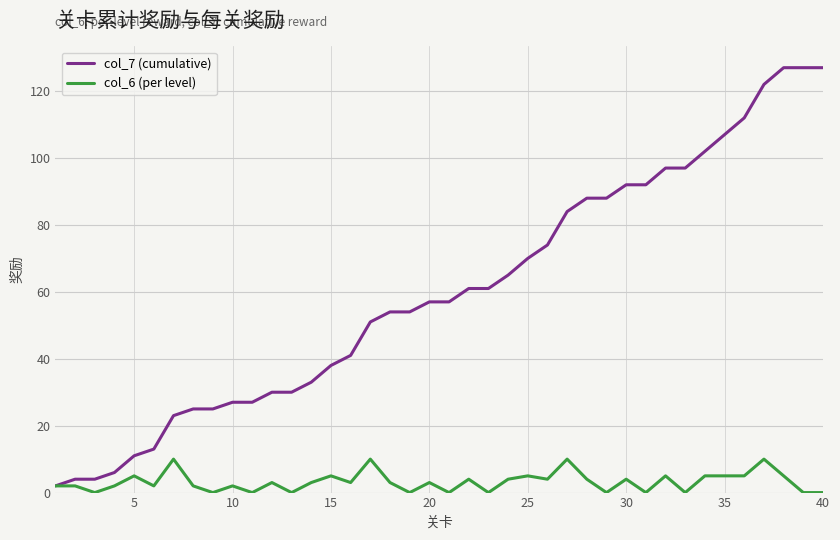

Which series has the largest total across all categories?

col_7 (cumulative)